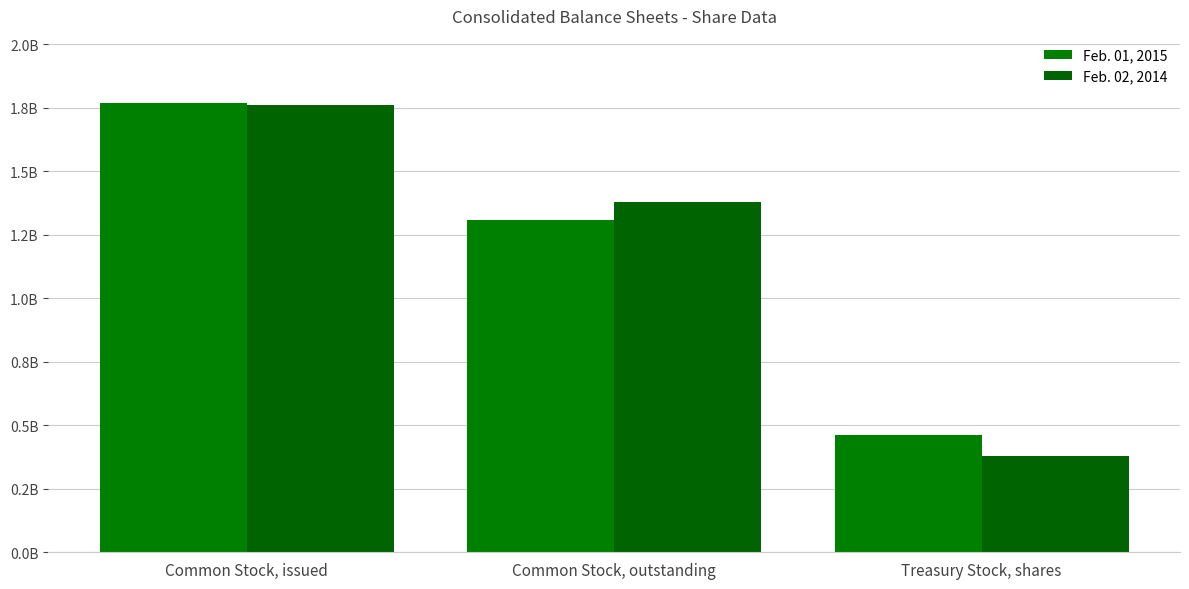

At which label is Feb. 02, 2014 closest to 1071000000?

Common Stock, outstanding